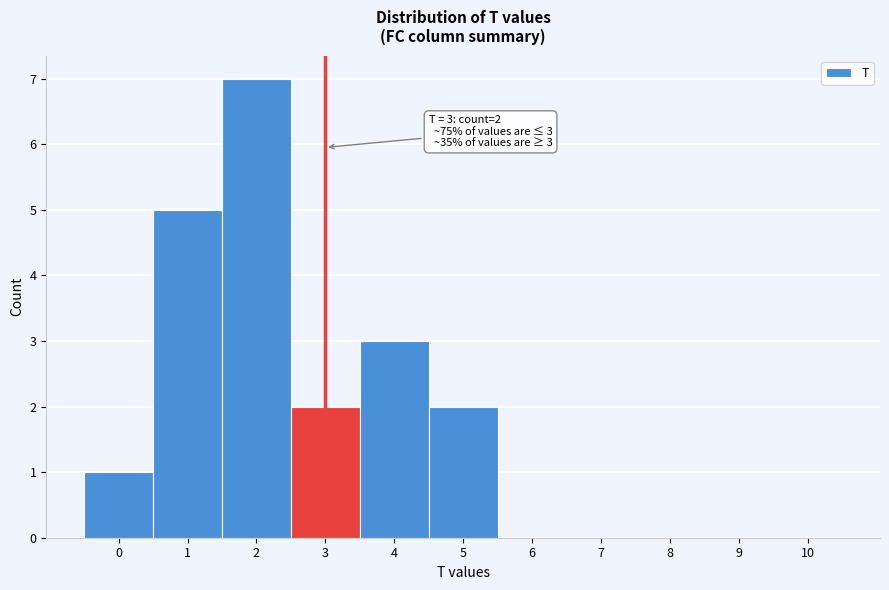

Over which range of the x-axis is the bar tallest?

1.5 to 2.5